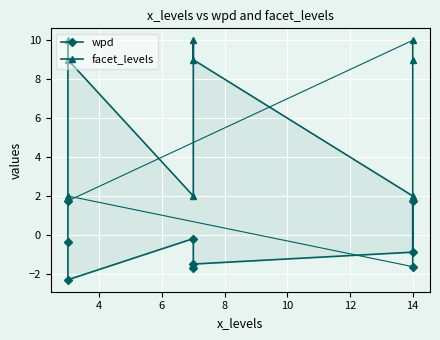

Between 4 and 8, which is larger?

4